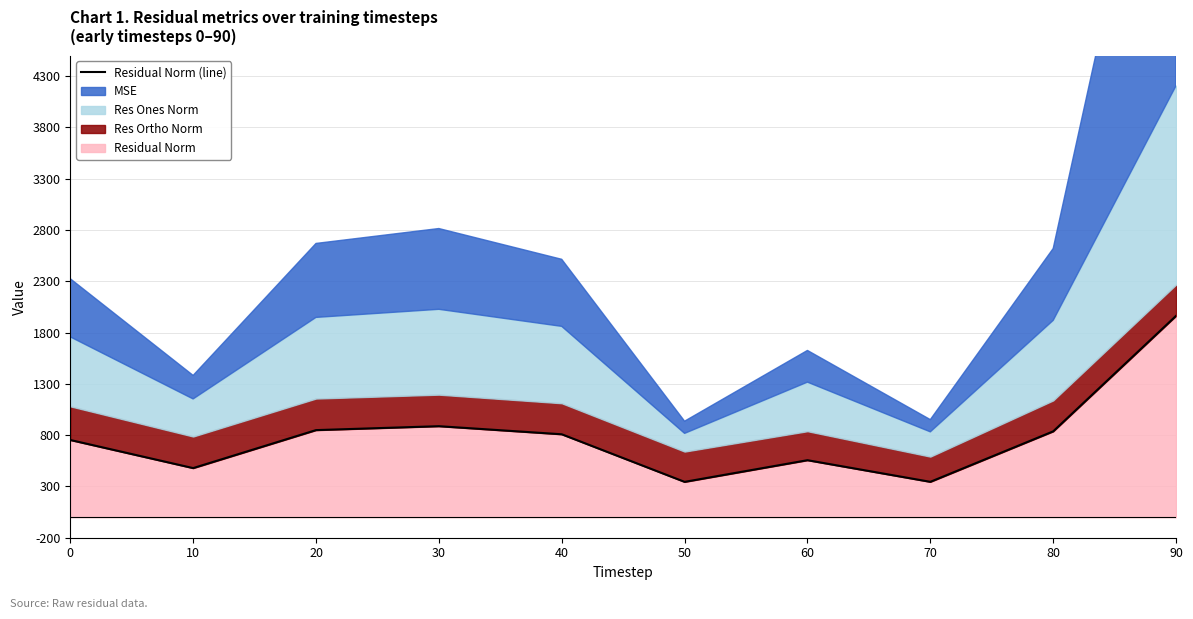

List the labels in order of value, largest first.

90, 30, 20, 80, 40, 0, 60, 10, 70, 50